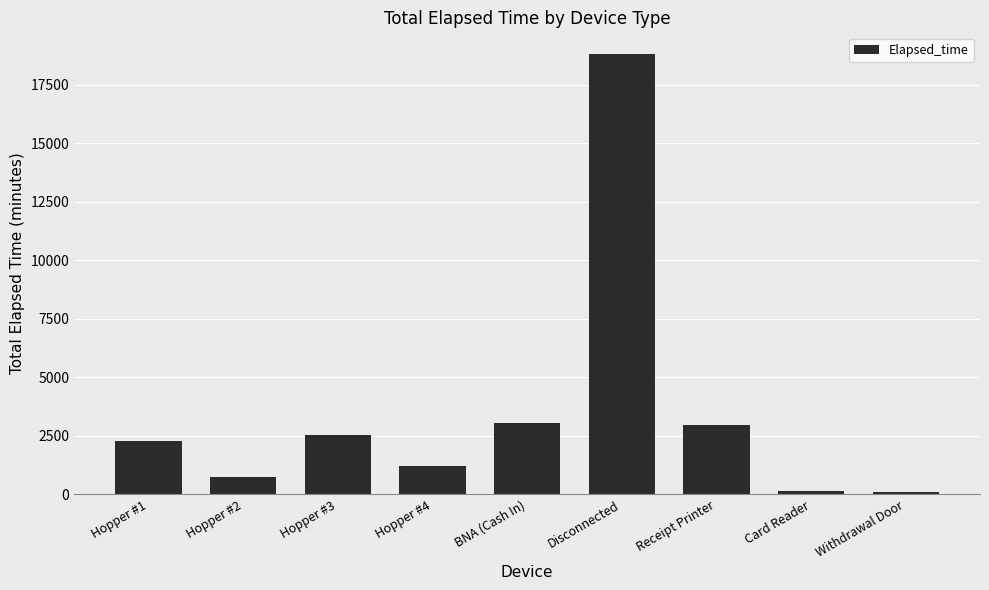

Which has a higher value, Hopper #2 or Disconnected?

Disconnected